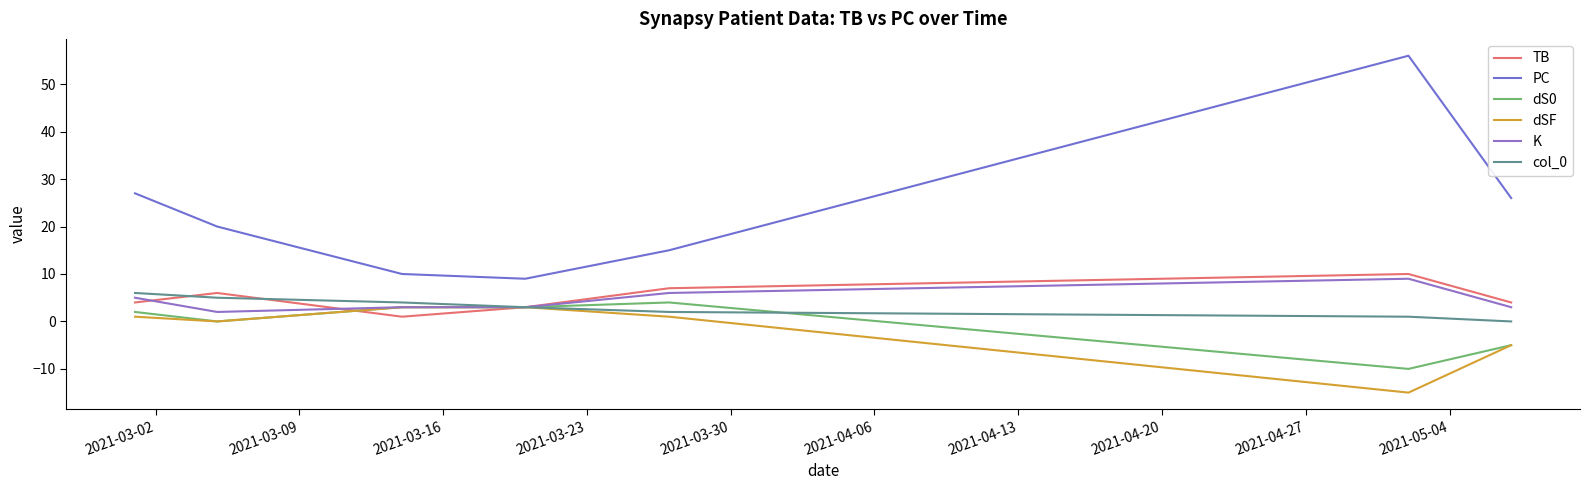

At which label is dSF closest to -6?

2021-04-13